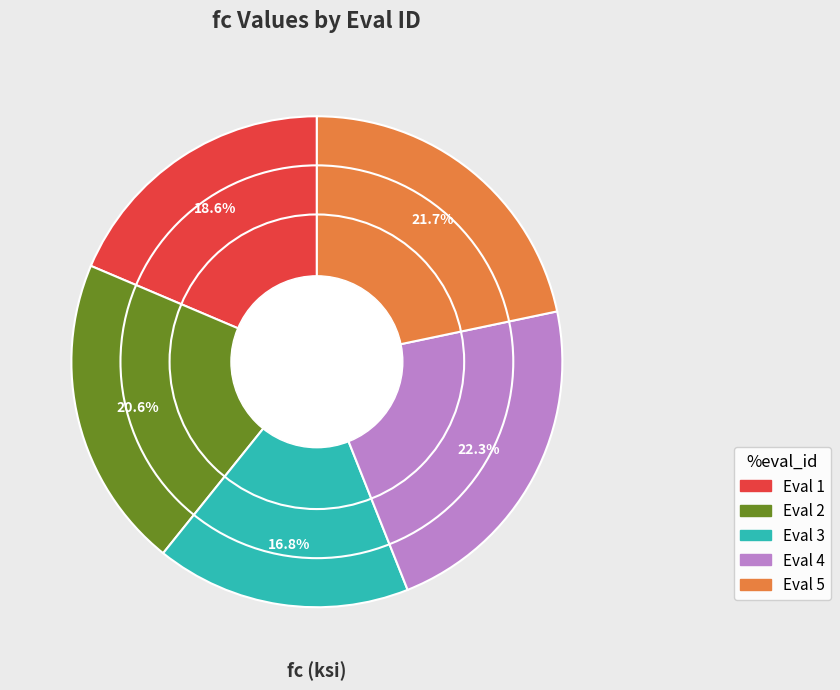

Is there any slice that represents more than half of the pie?

No